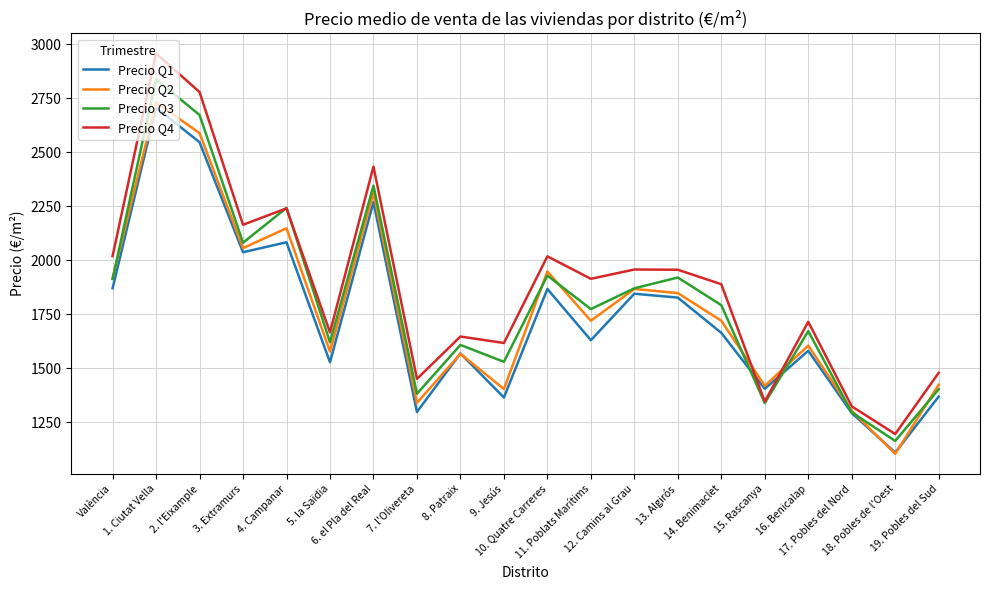

Does the chart display data point markers on the line(s)?

No